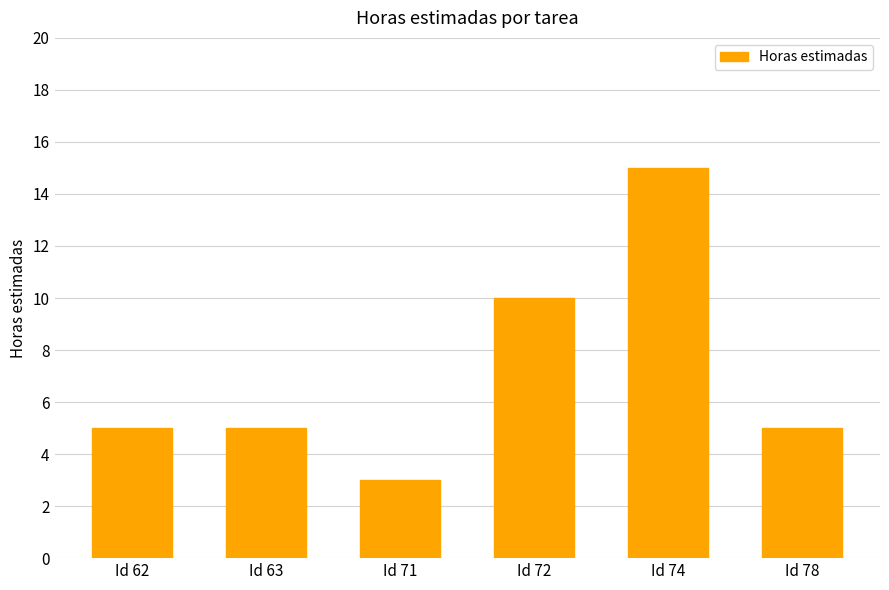

Reading left to right, what are all the values shown in this chart?

5	5	3	10	15	5